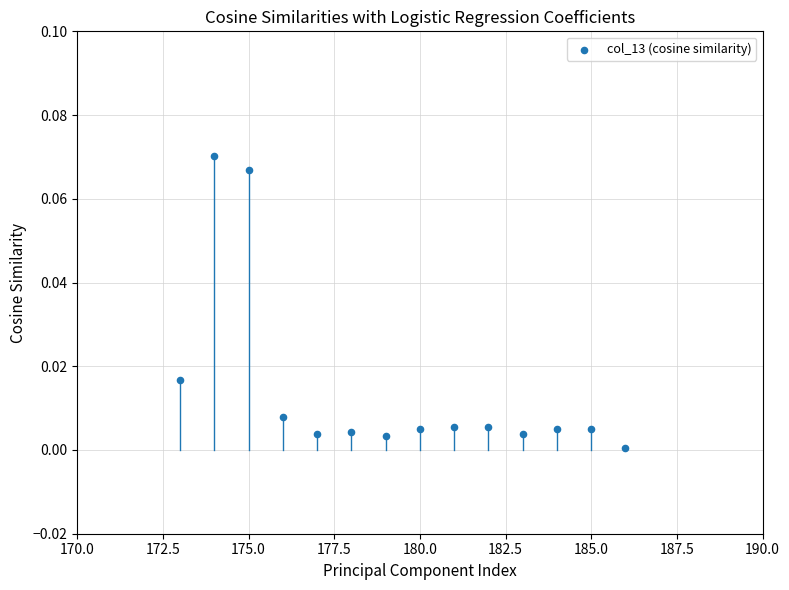

What is the range of X values (max minus min)?

13.0